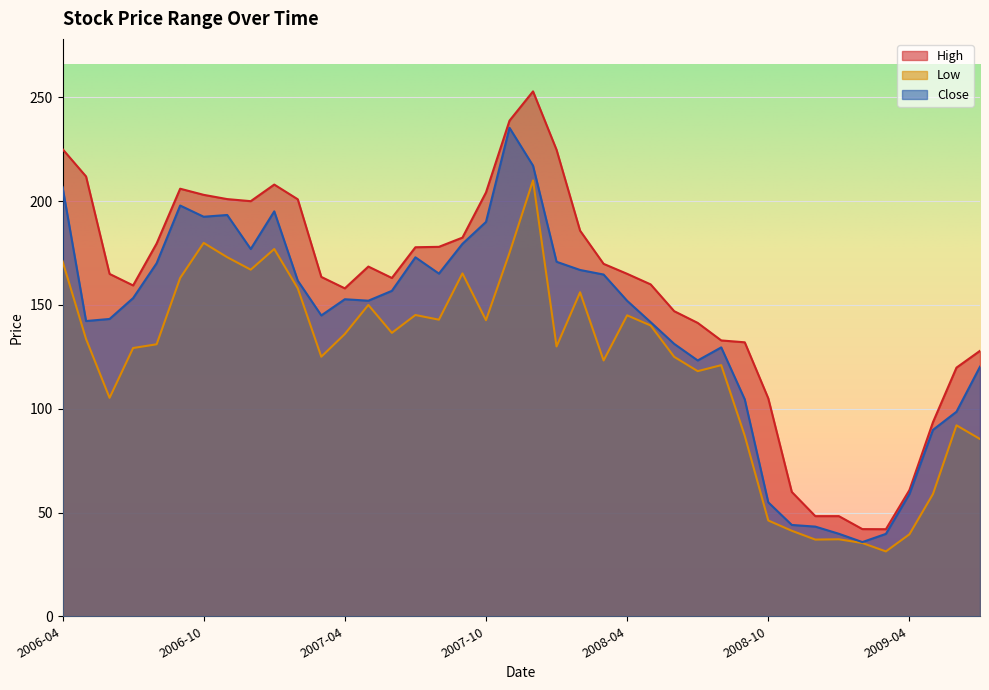

What is the difference between the highest and lowest values at 2009-05?

34.6